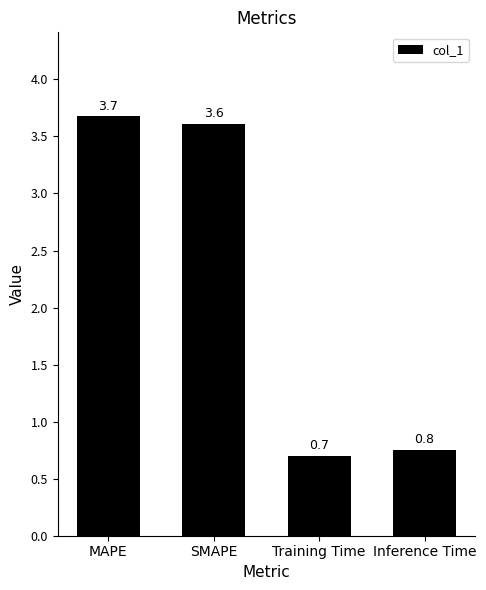

What position from the left is Training Time?

3